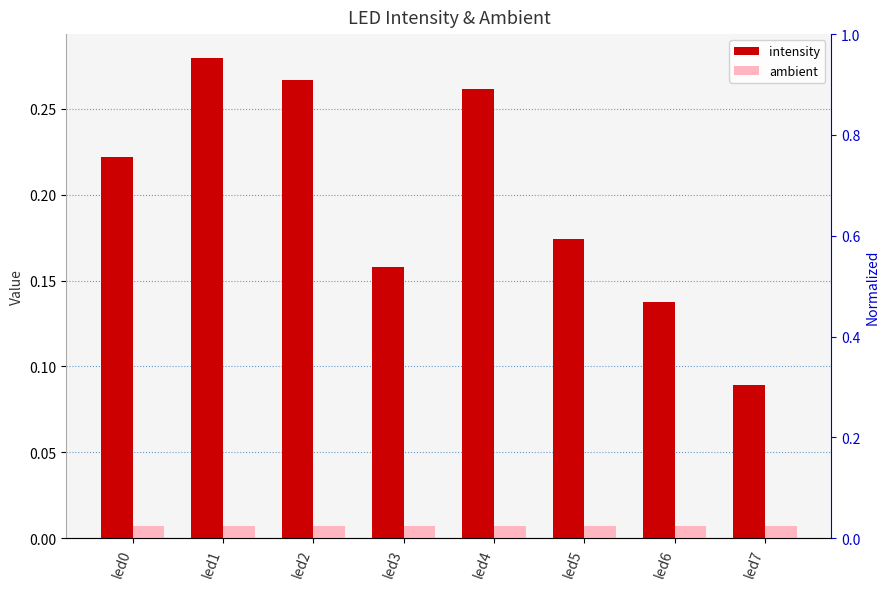

What is the spread (max minus min) of values at led1?

0.3